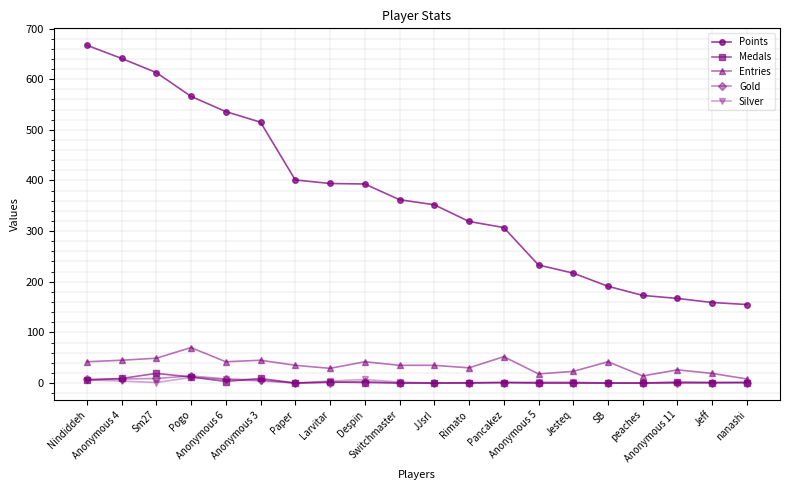

What is the difference between the highest and lowest values at Jesteq?

217